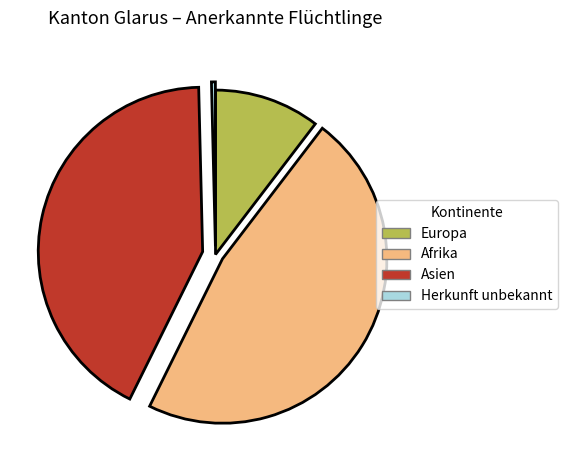

What is the ratio of the value at Europa to the value at Afrika?

0.2